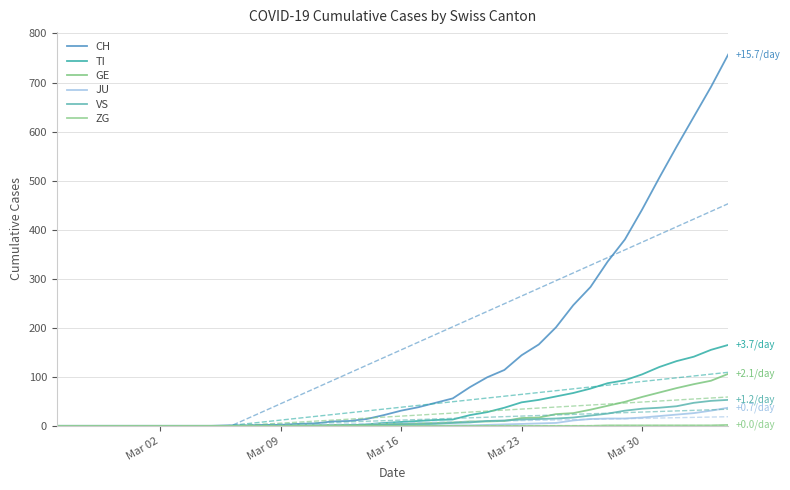

What is the sum of all ZG values?

9